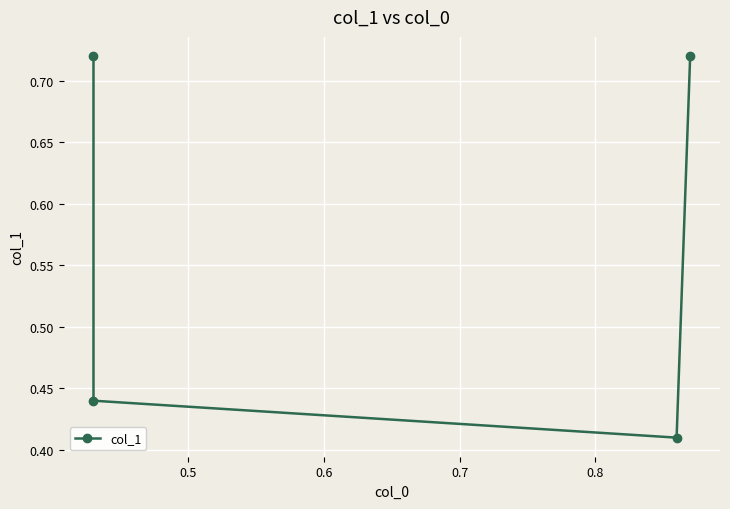

What is the value of the 4th point from the left?

0.7